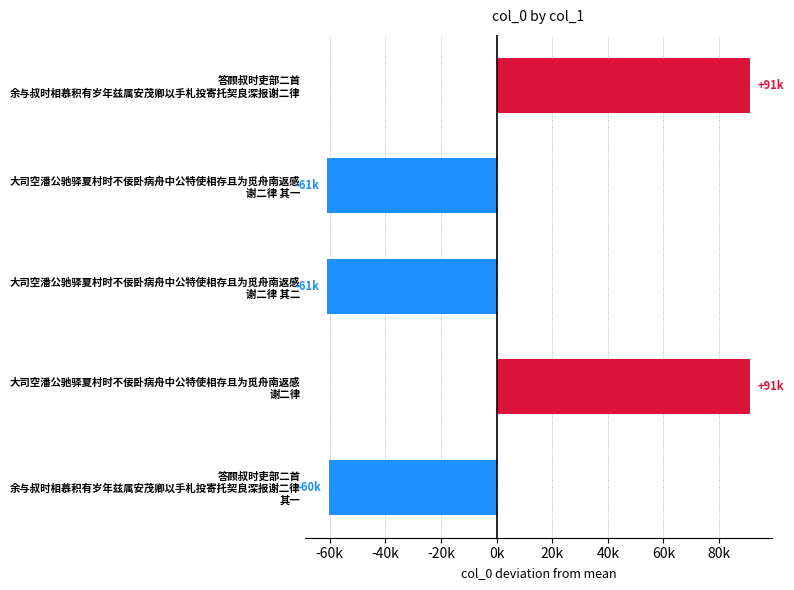

Does the chart contain any negative values?

Yes